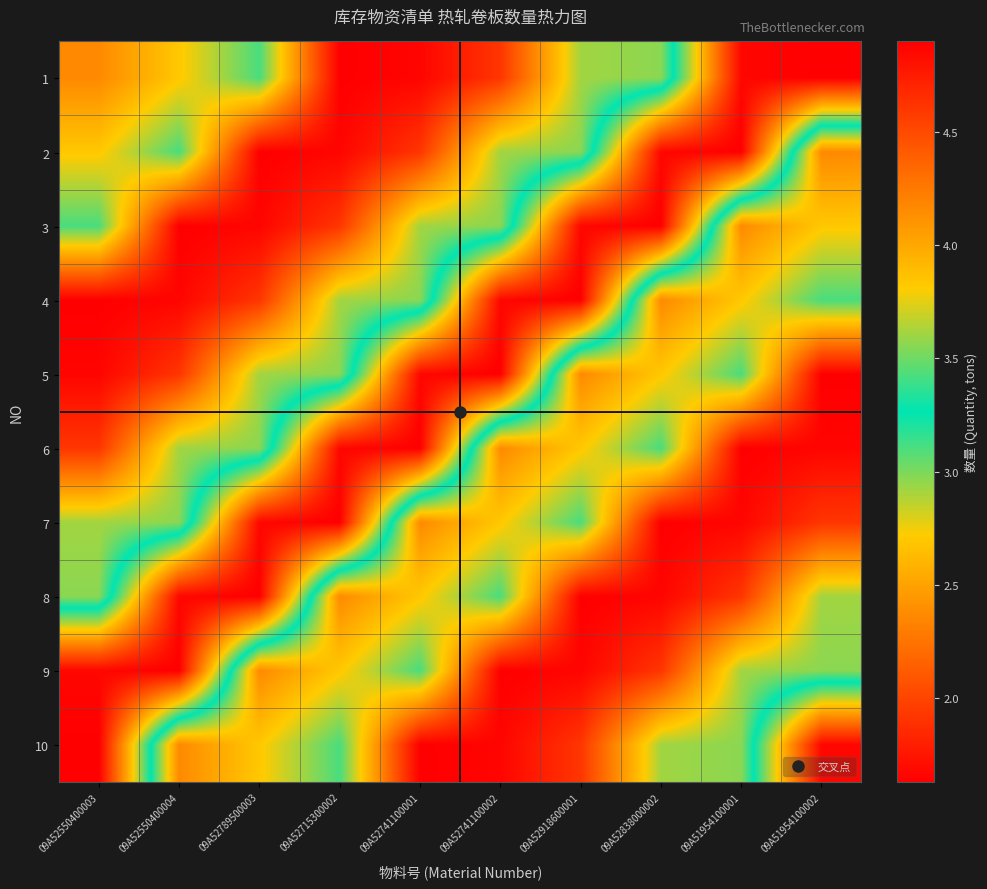

At how many categories does at least one series exceed 3?

10